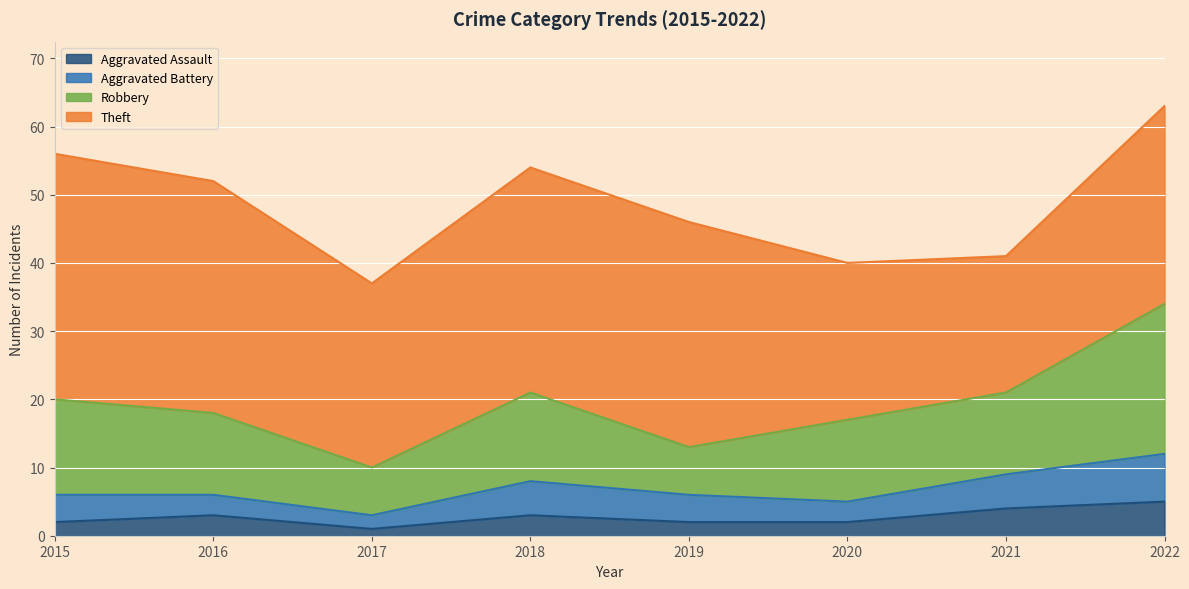

At 2019, list the series in order from smallest to largest.

Aggravated Assault, Aggravated Battery, Robbery, Theft